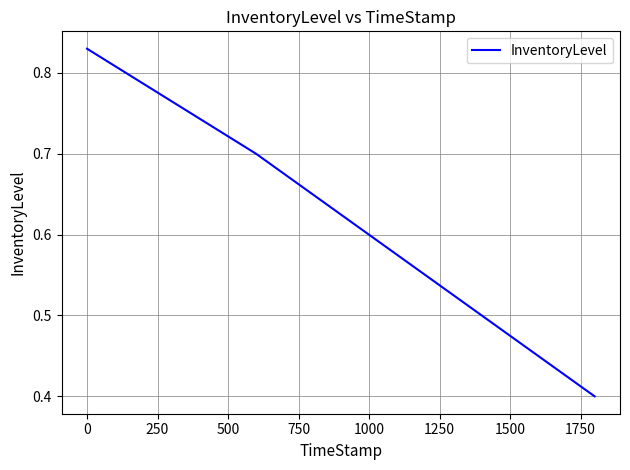

How many values are between 0 and 1?

4